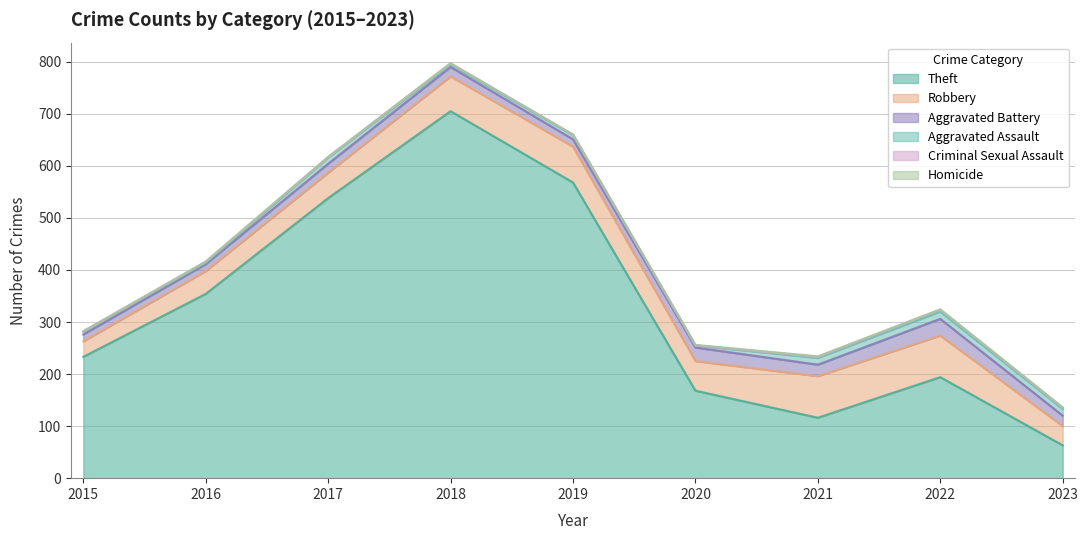

What is the value of the Aggravated Battery point at the 4th from the left?

18